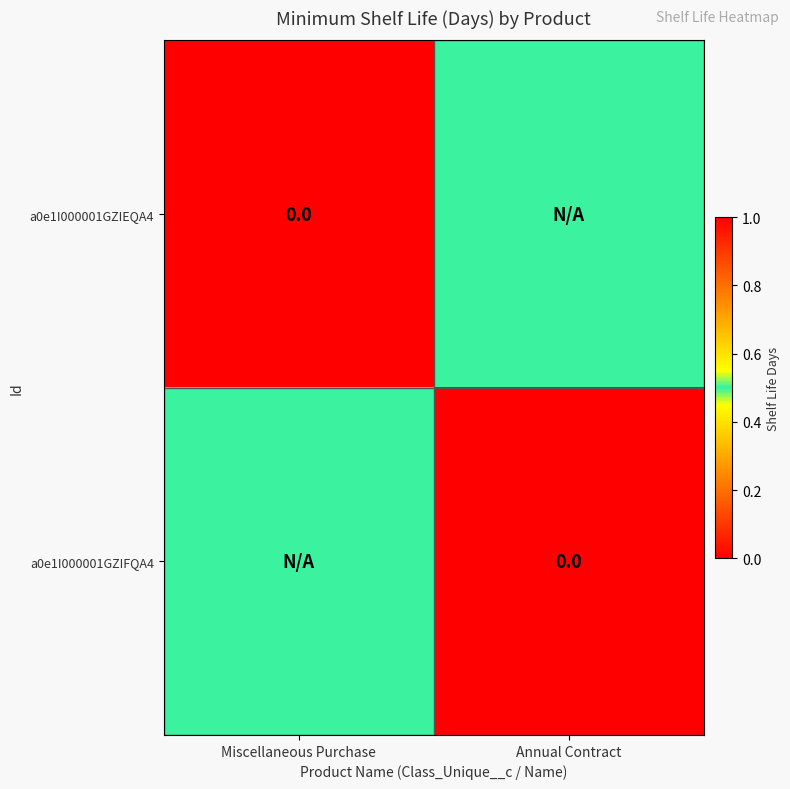

True or false: a0e1I000001GZIEQA4 has a value of 0.9 at Annual Contract.

False